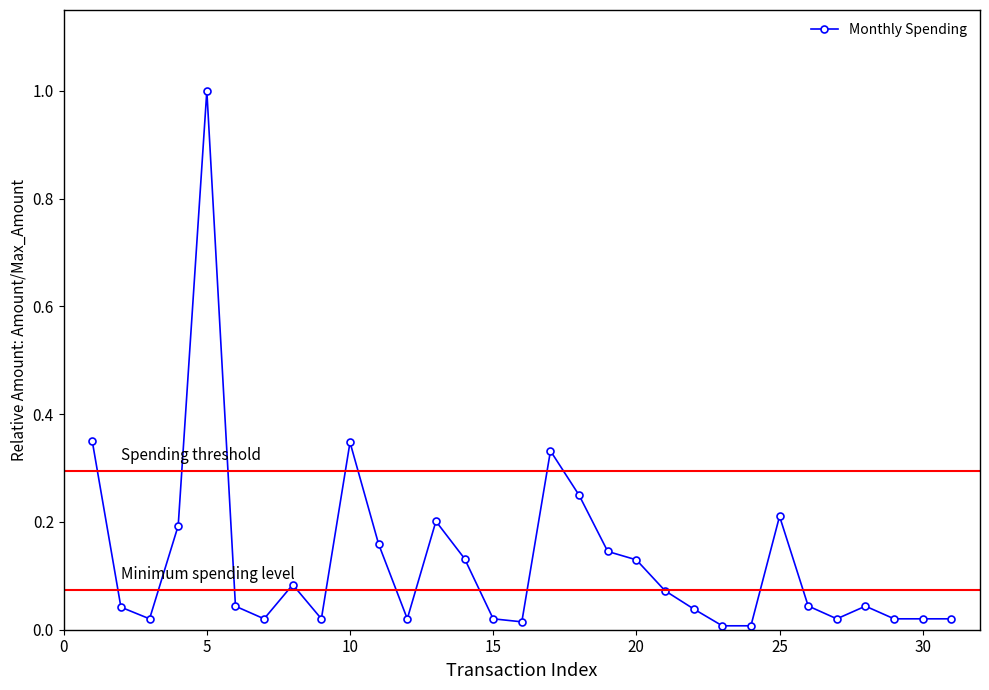

How many series are shown in this chart?

1